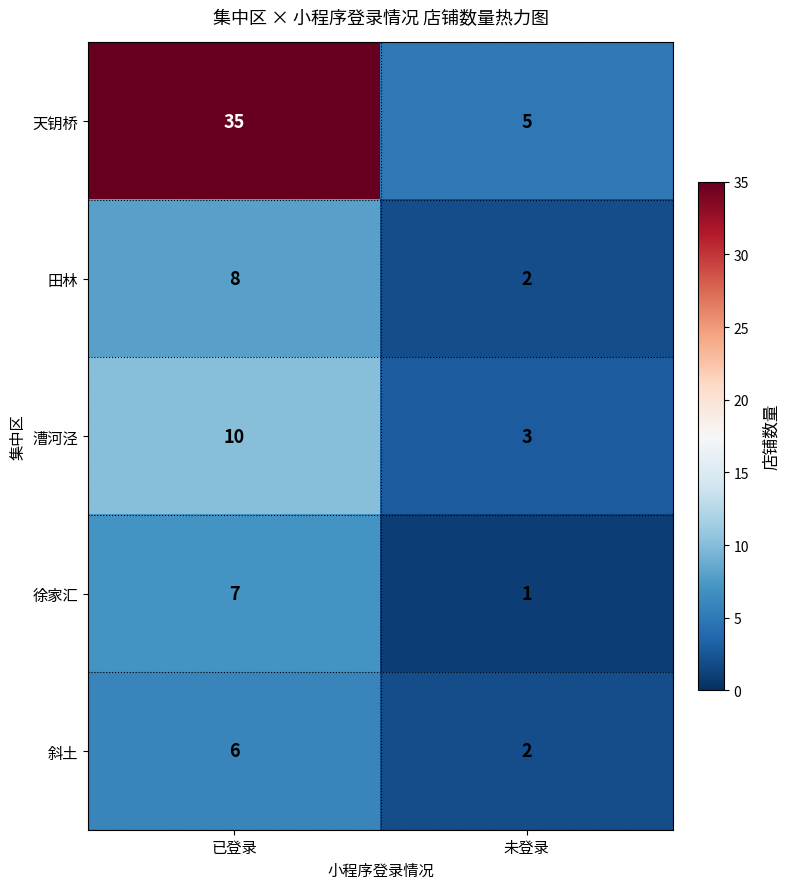

At 已登录, list the series in order from smallest to largest.

斜土, 徐家汇, 田林, 漕河泾, 天钥桥